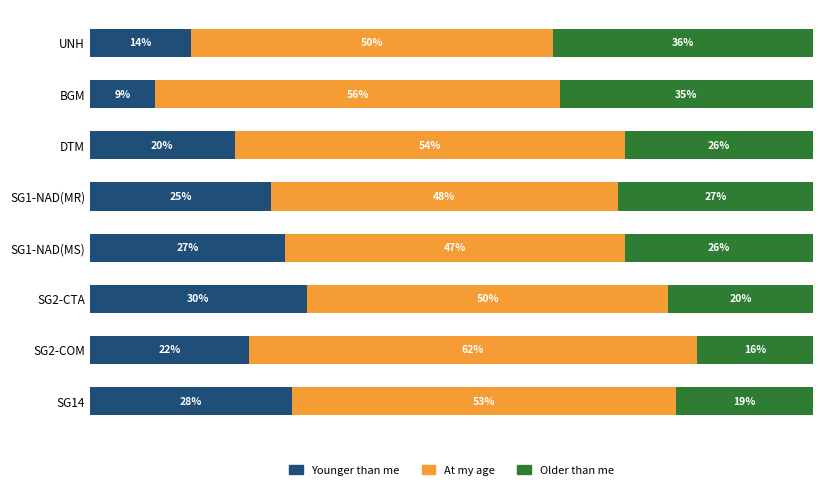

Which category has the lowest value in the Younger than me series?

BGM